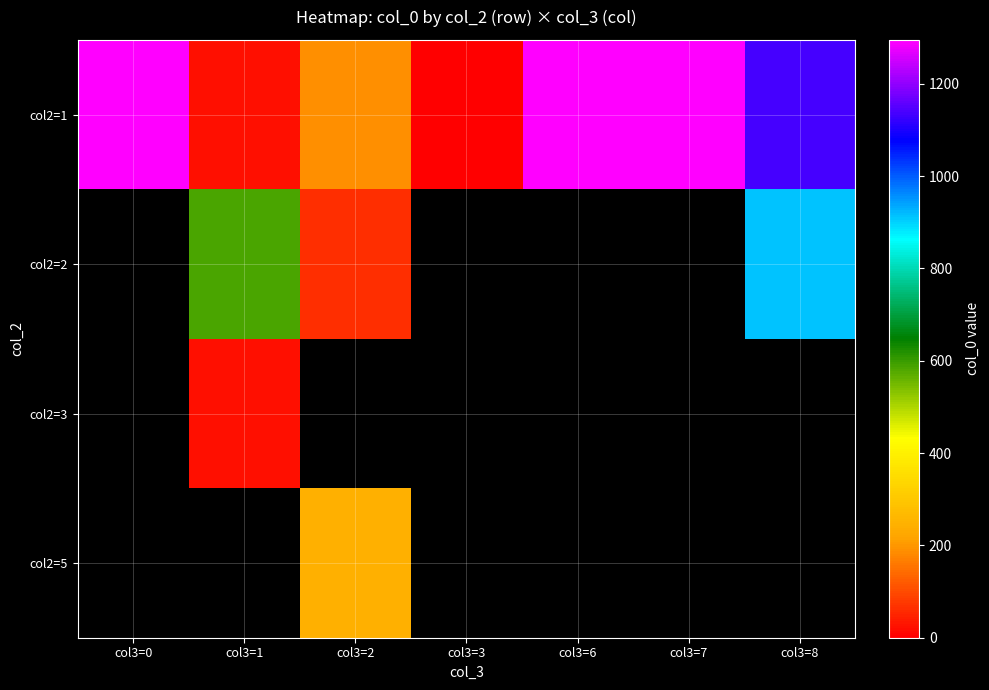

What is the maximum value for col2=1?

1295.0